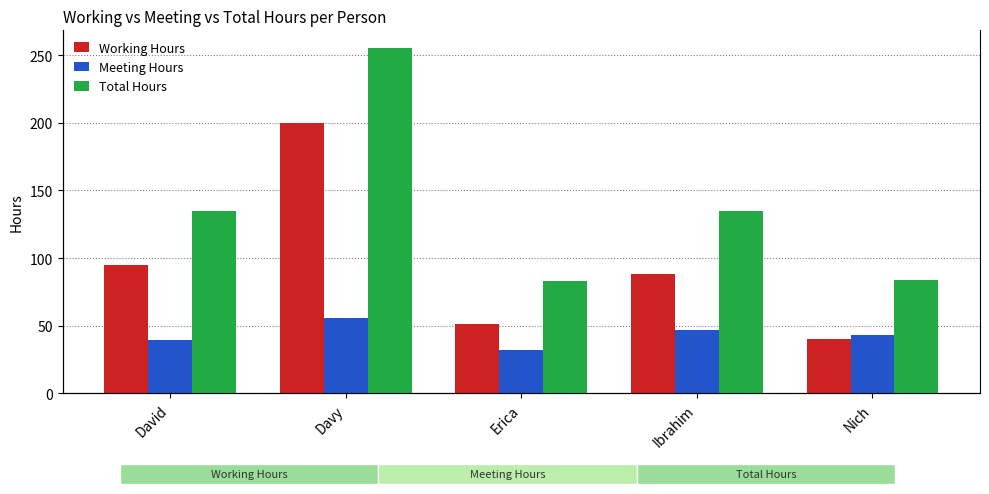

Which category has the lowest value across all series?

Erica